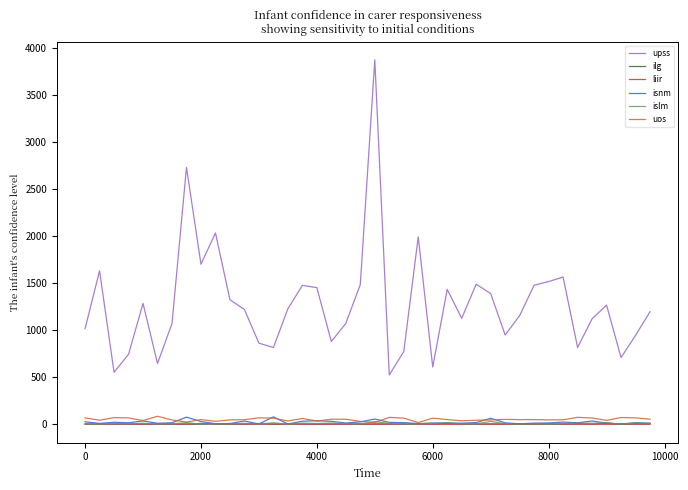

True or false: upss and isnm cross at least once.

False